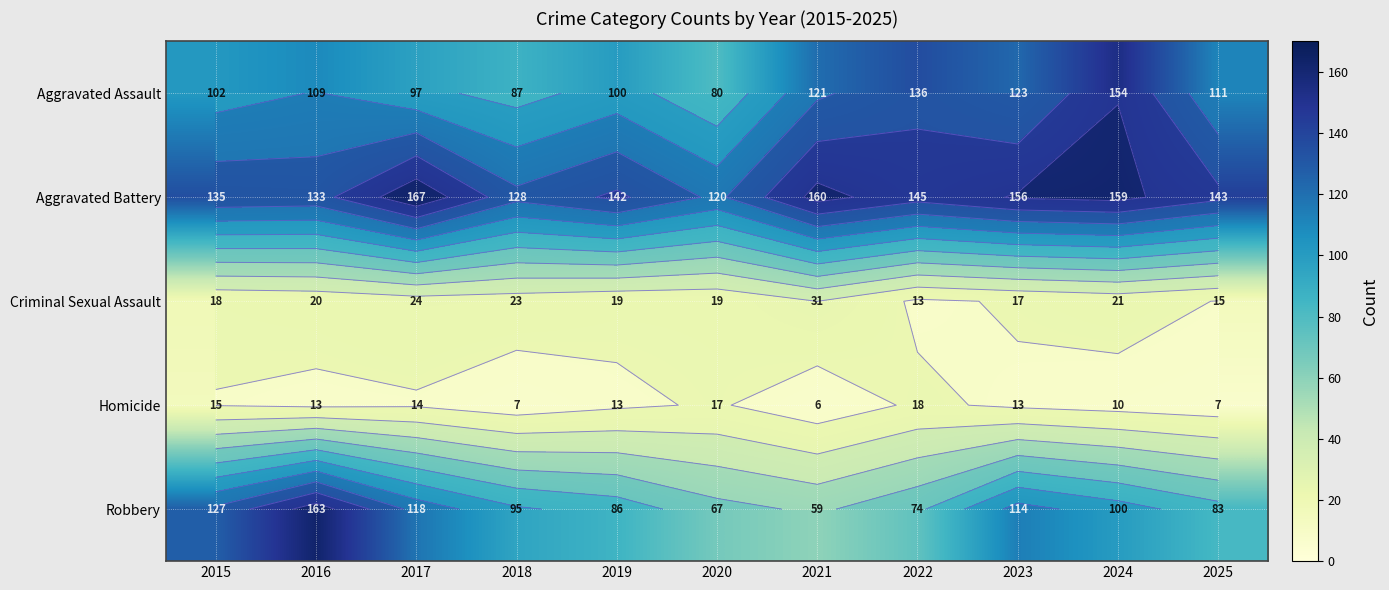

At which category does the chart reach its minimum across all series?

2021